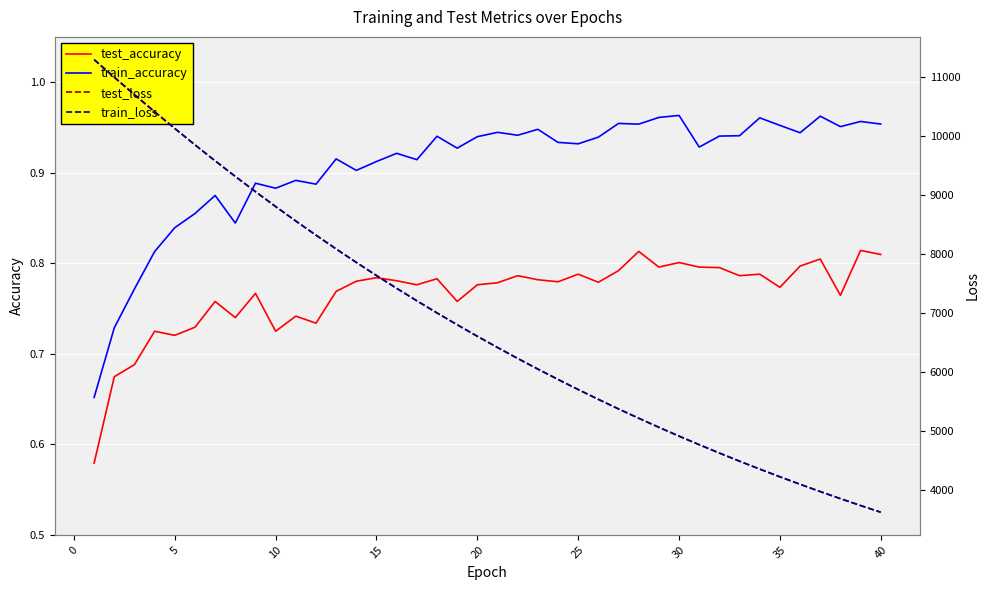

True or false: train_accuracy and test_accuracy intersect in this chart.

False